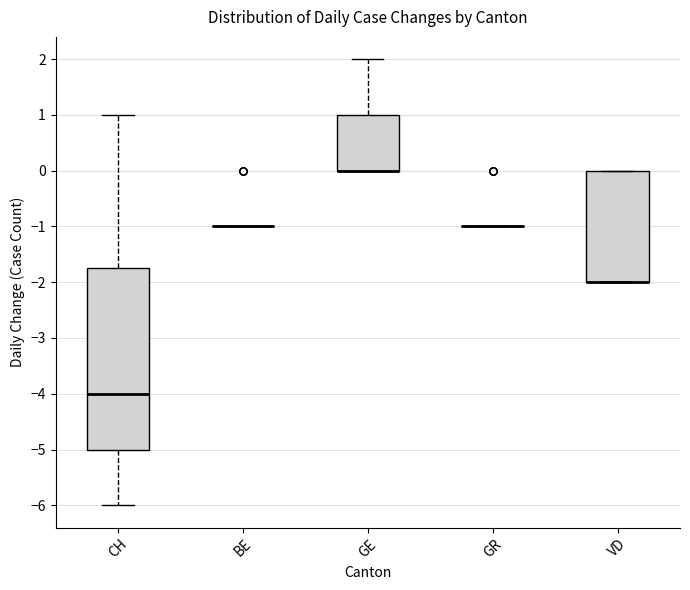

Reading left to right, transcribe this box plot: for each box, give where its median line is, the range the box spans, and where its two whiskers end, as read against the y-axis. The values are not printed on the chart, so give them approximately, as read against the axis.

CH: median -4.0, box -5.0 to -1.7, whiskers -6.0 to 1.0
BE: box collapsed to a line at -1.0, whiskers -1.0 to -1.0
GE: median 0.0 (drawn on the box's lower edge), box 0.0 to 1.0, whiskers 0.0 to 2.0
GR: box collapsed to a line at -1.0, whiskers -1.0 to -1.0
VD: median -2.0 (drawn on the box's lower edge), box -2.0 to 0.0, whiskers -2.0 to 0.0